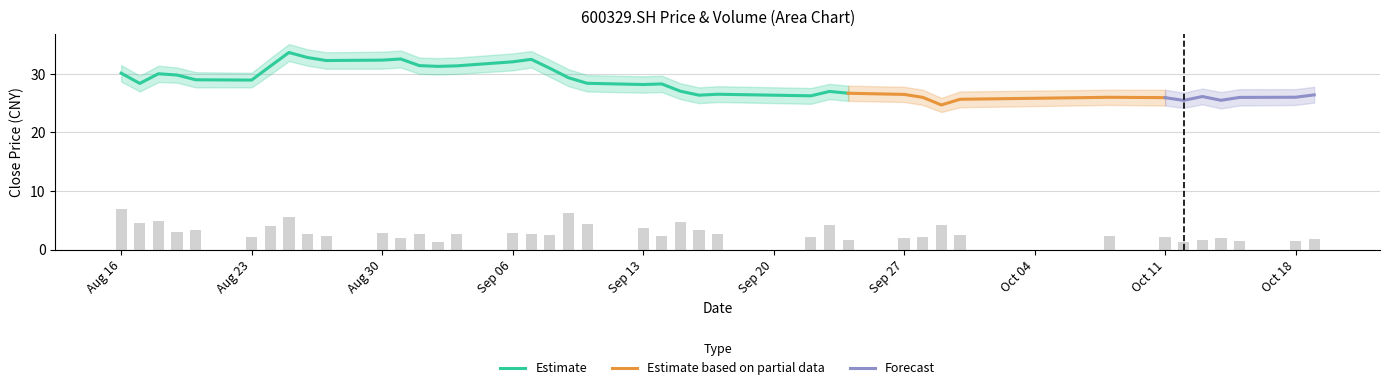

Which category has the highest value in the close_lower series?

20210825